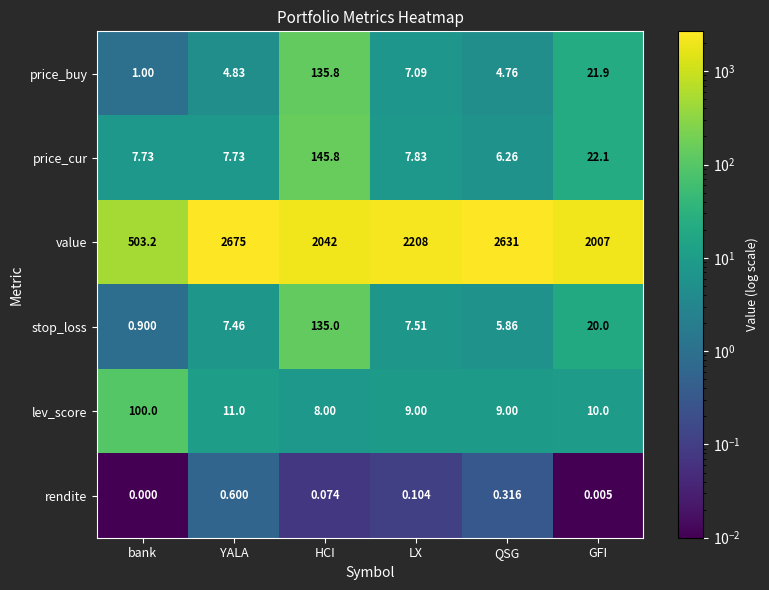

At which label is value closest to 1589?

GFI